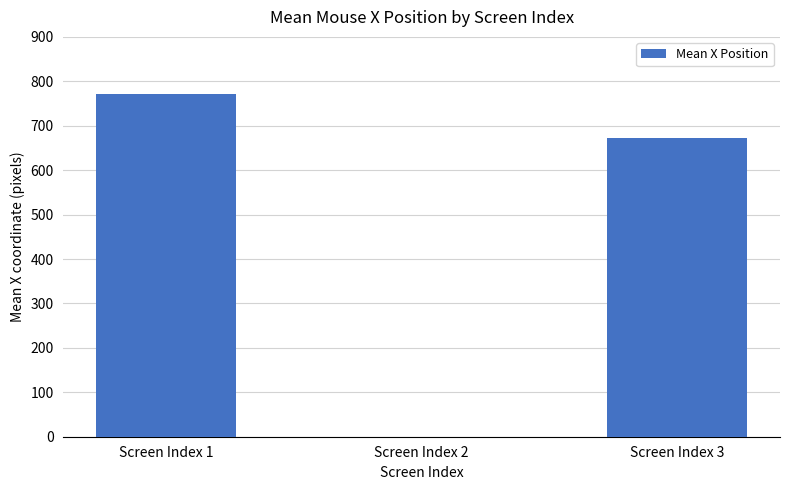

Which label corresponds to the largest value in the chart?

Screen Index 1